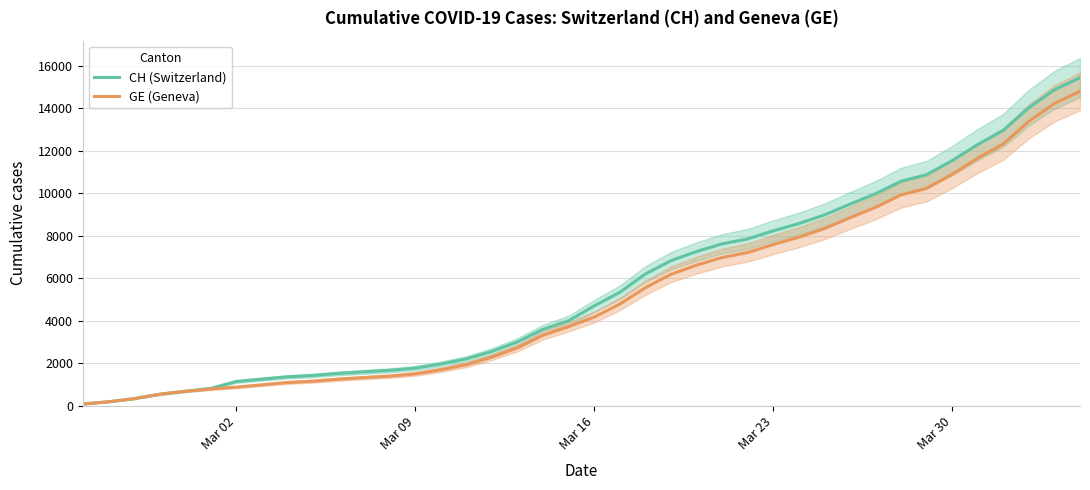

What is the highest value of the GE (Geneva) series?

14791